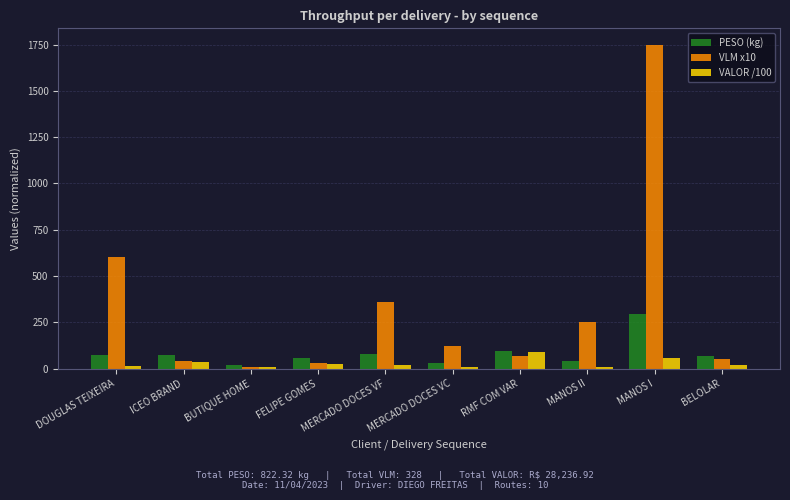

Between DOUGLAS TEIXEIRA and RMF COM VAR, which series saw the biggest shift?

VLM x10